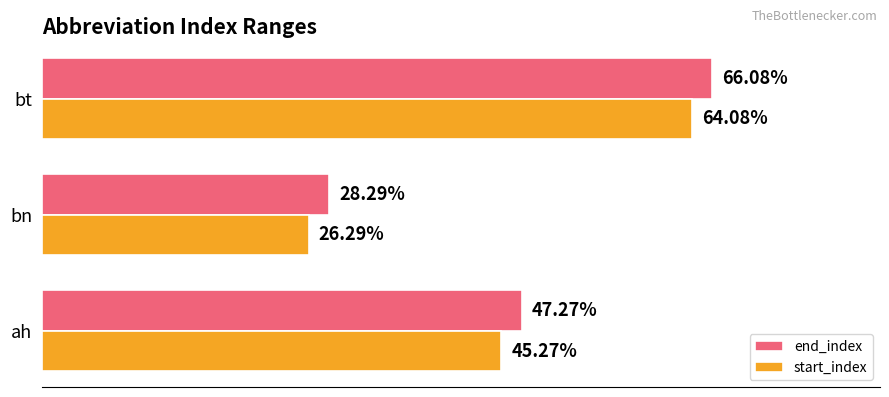

Which series has the largest total across all categories?

end_index